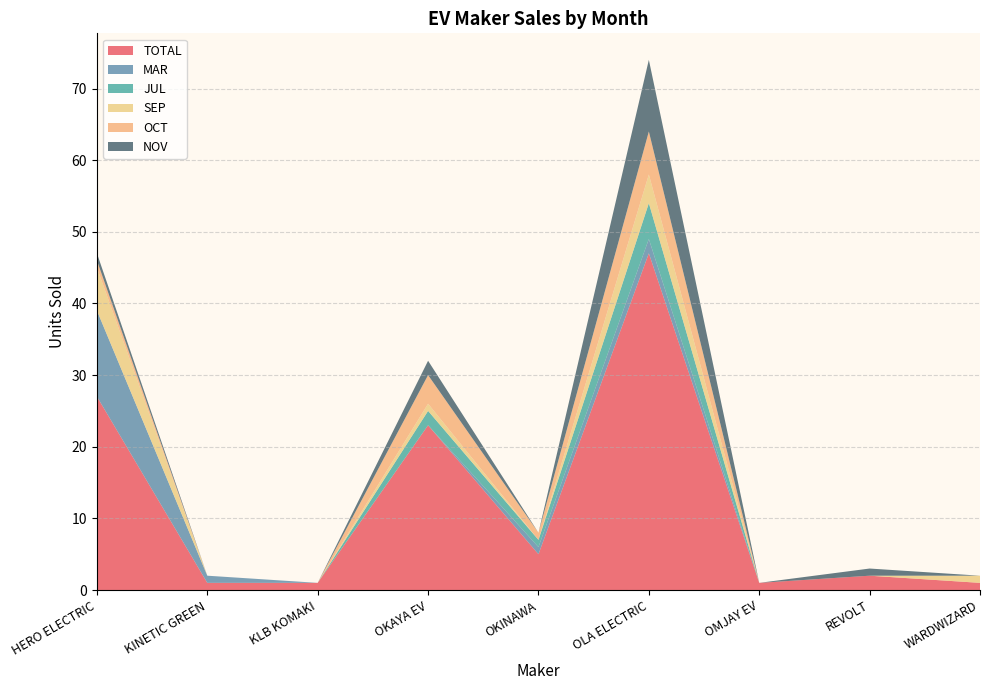

Reading left to right, list all the values displayed in this chart.

TOTAL: 27	1	1	23	5	47	1	2	1
MAR: 12	1	0	0	1	2	0	0	0
JUL: 0	0	0	2	1	5	0	0	0
SEP: 6	0	0	1	0	4	0	0	1
OCT: 1	0	0	4	1	6	0	0	0
NOV: 1	0	0	2	0	10	0	1	0